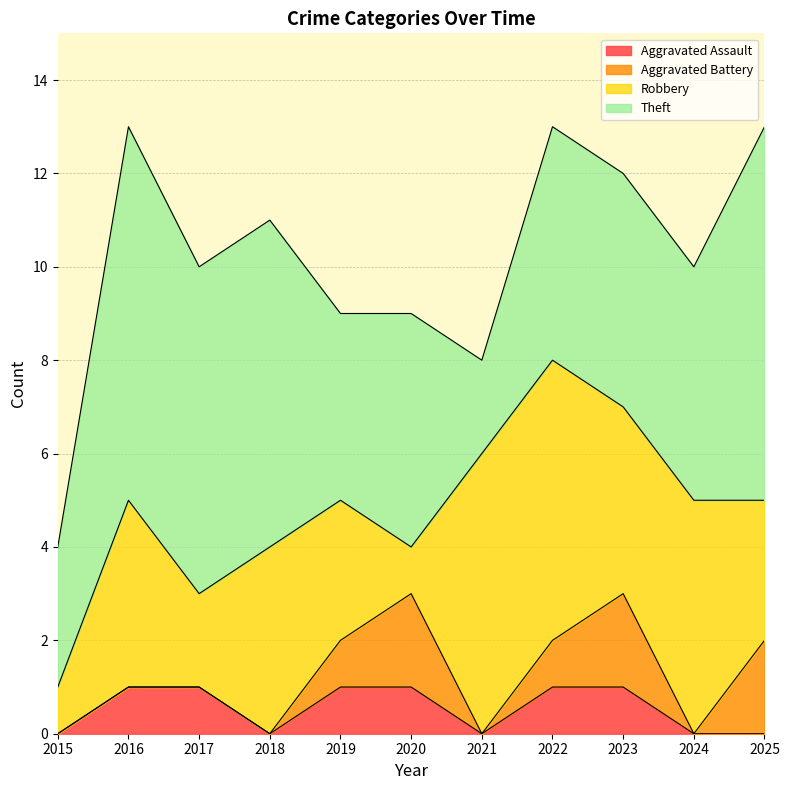

Is the value of Aggravated Battery at 2024 greater than the value of Theft at 2023?

No